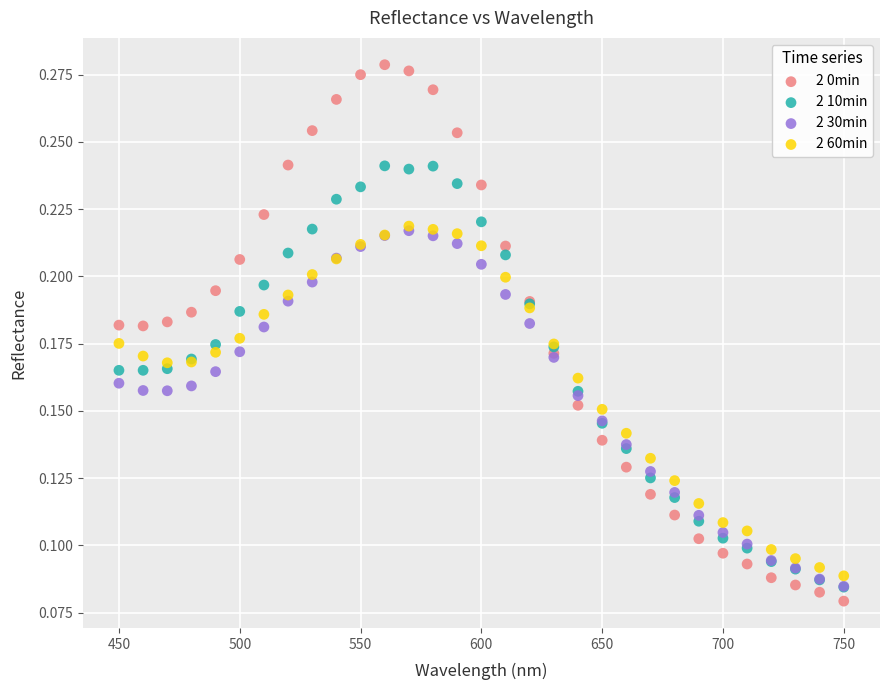

What are all the series names shown in the legend?

2 0min, 2 10min, 2 30min, 2 60min